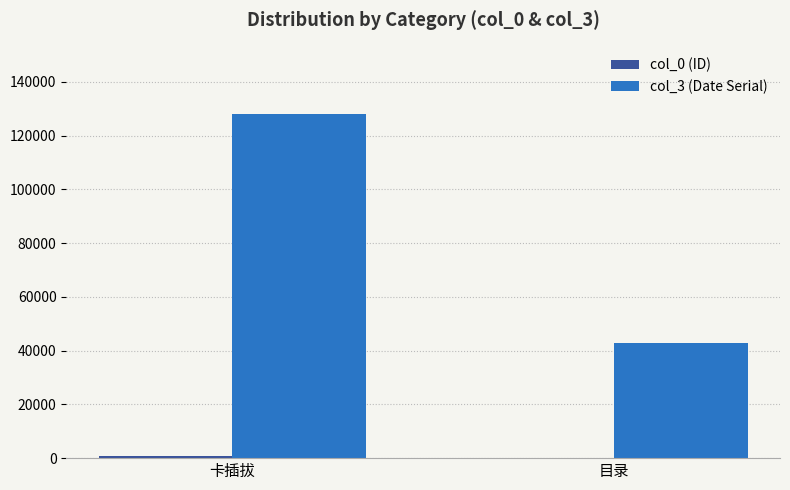

The col_3 (Date Serial) series shows 127968 at 卡插拔. True or false?

True